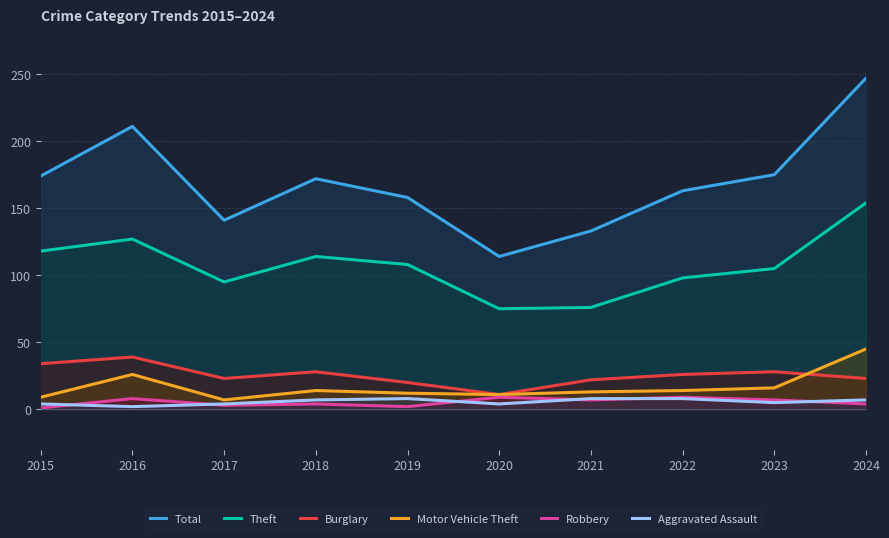

Which category has the lowest value in the Total series?

2020